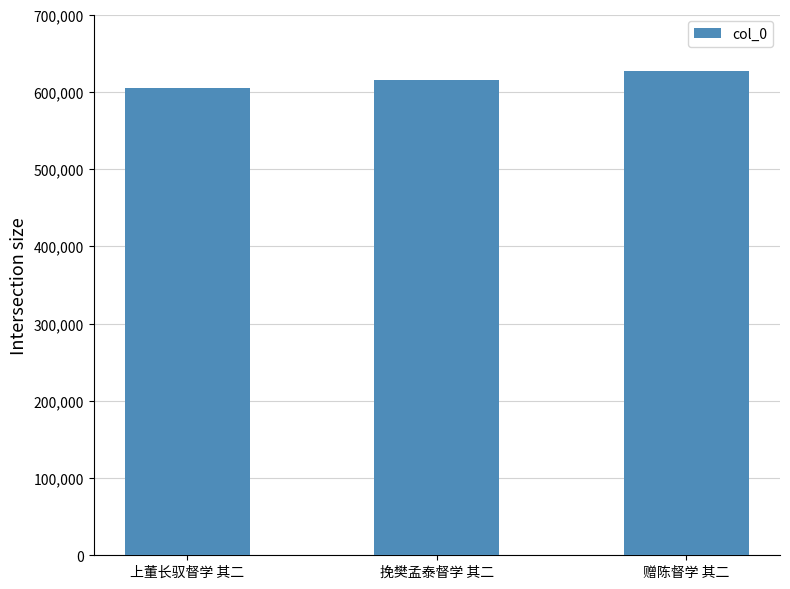

Which has a higher value, 赠陈督学 其二 or 上董长驭督学 其二?

赠陈督学 其二